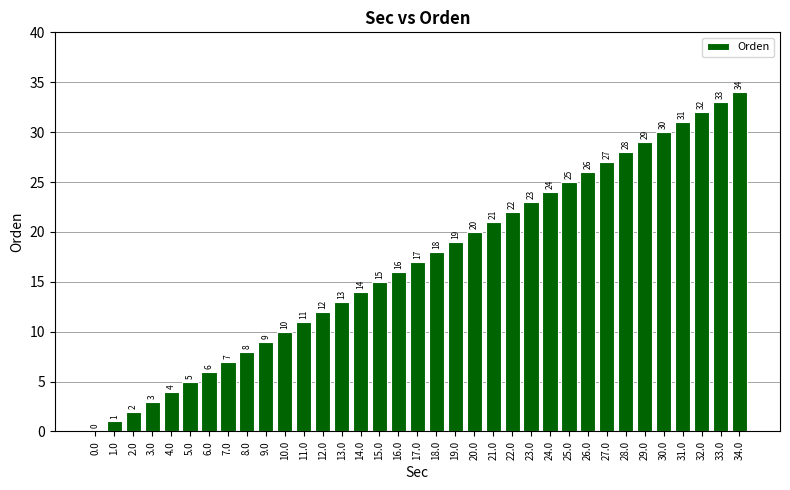

What is the maximum value shown in the chart?

34